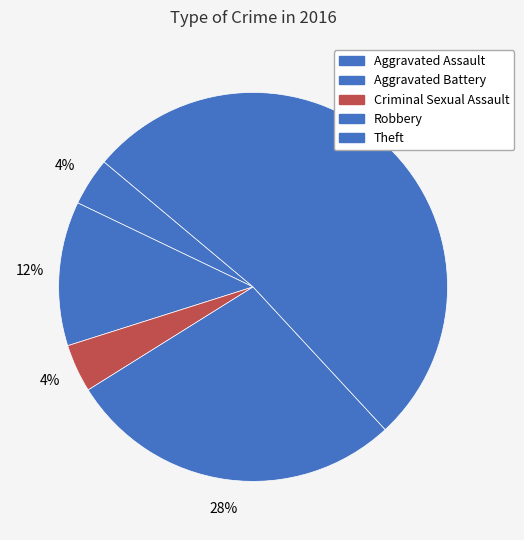

What percentage is the Theft slice, to the nearest percent?

52%